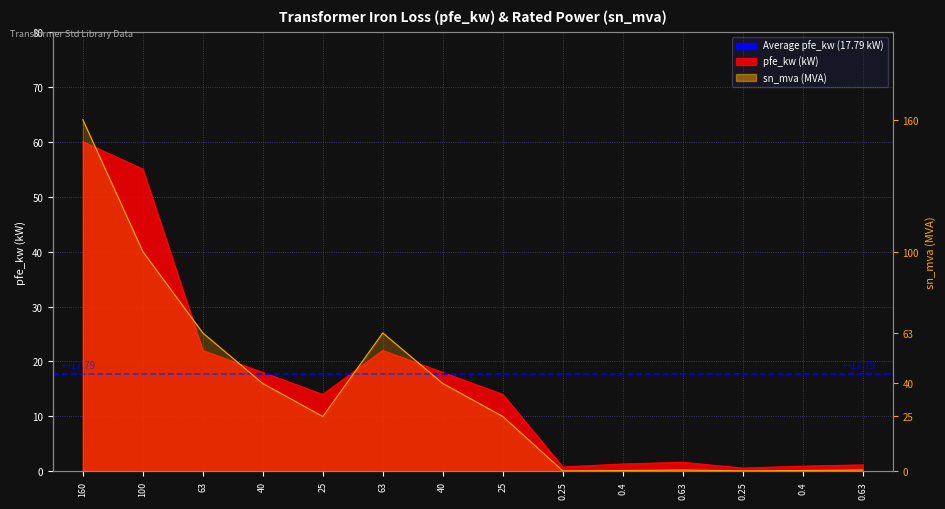

At which label is sn_mva closest to 80?

63